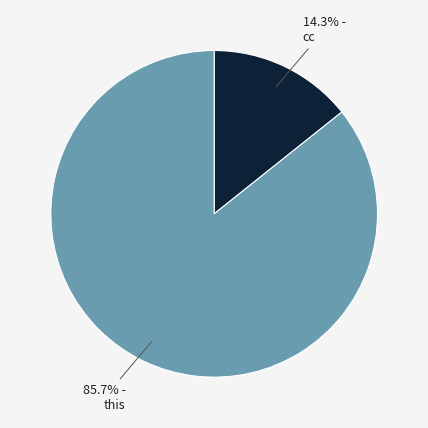

To the nearest percent, what is the difference between the largest and smallest slice percentages?

71%